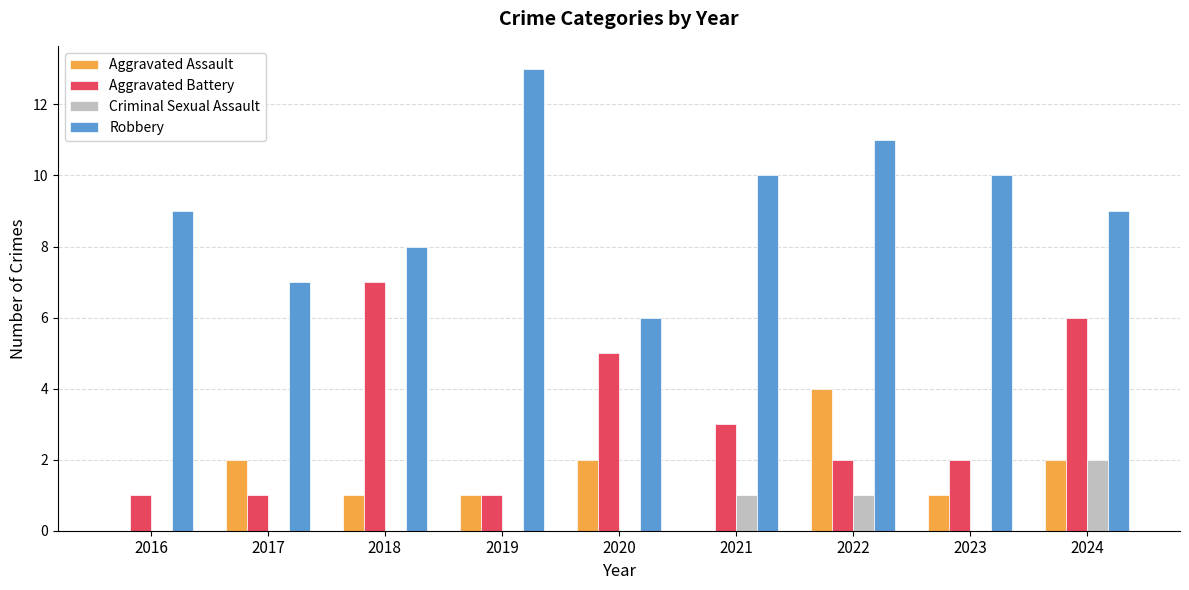

Which series has the largest range (max minus min)?

Robbery